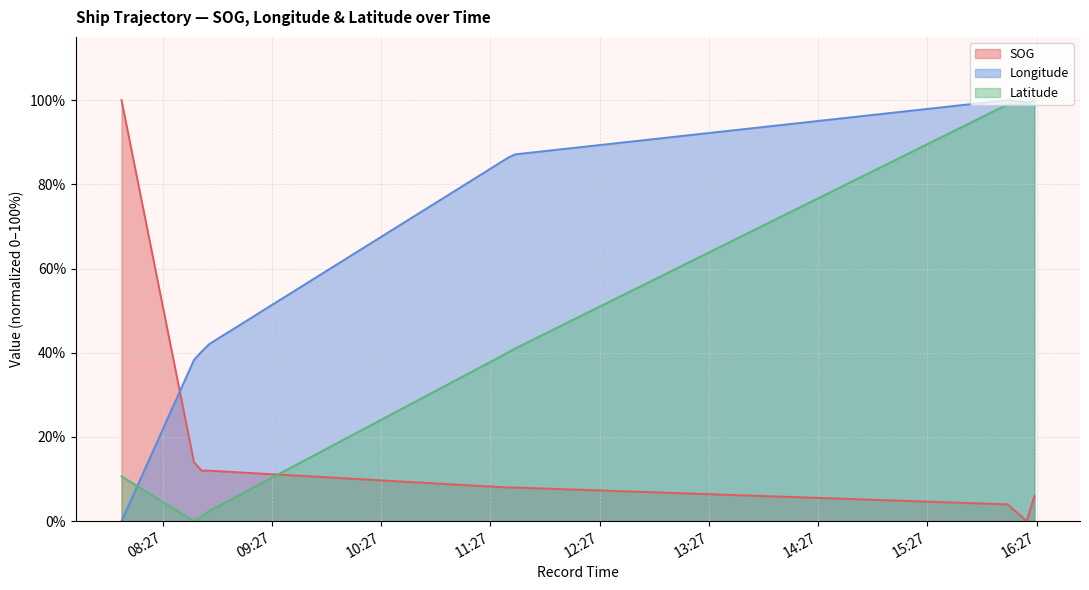

What are all the series names shown in the legend?

SOG, Longitude, Latitude